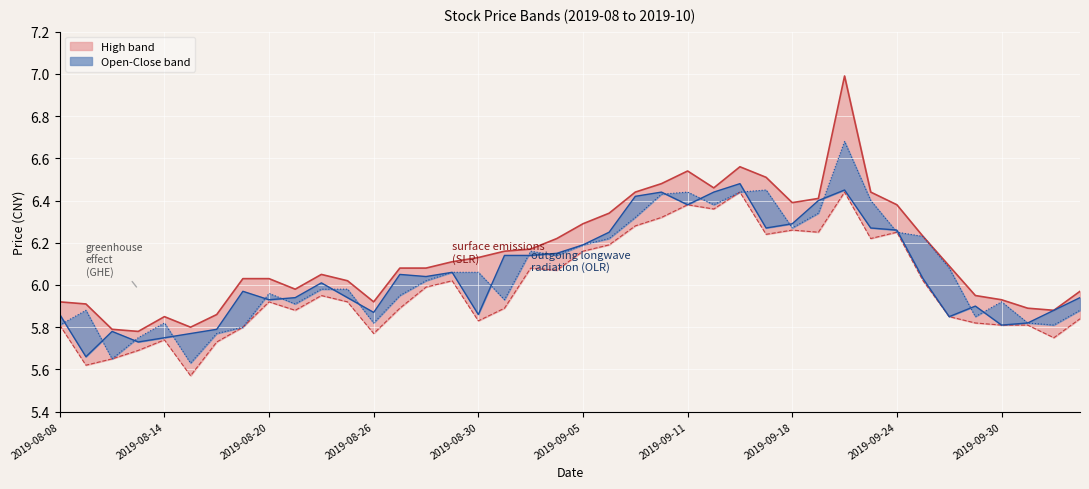

The value of low at 31 is 6.2. True or false?

True